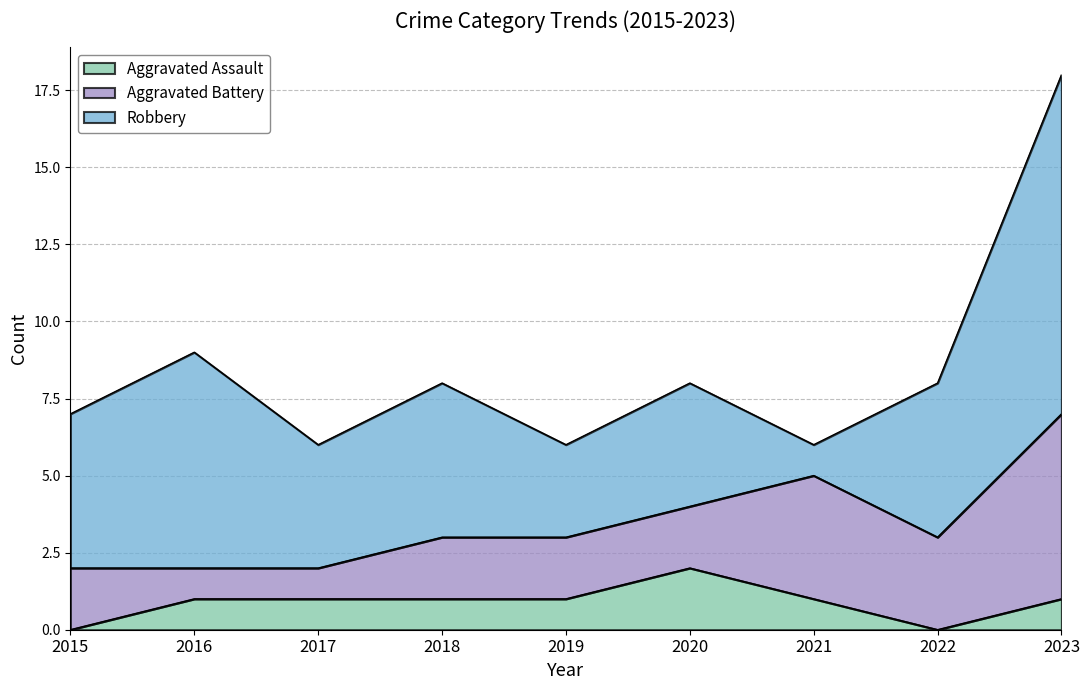

Is it true that Aggravated Battery equals 1 at 2017?

False